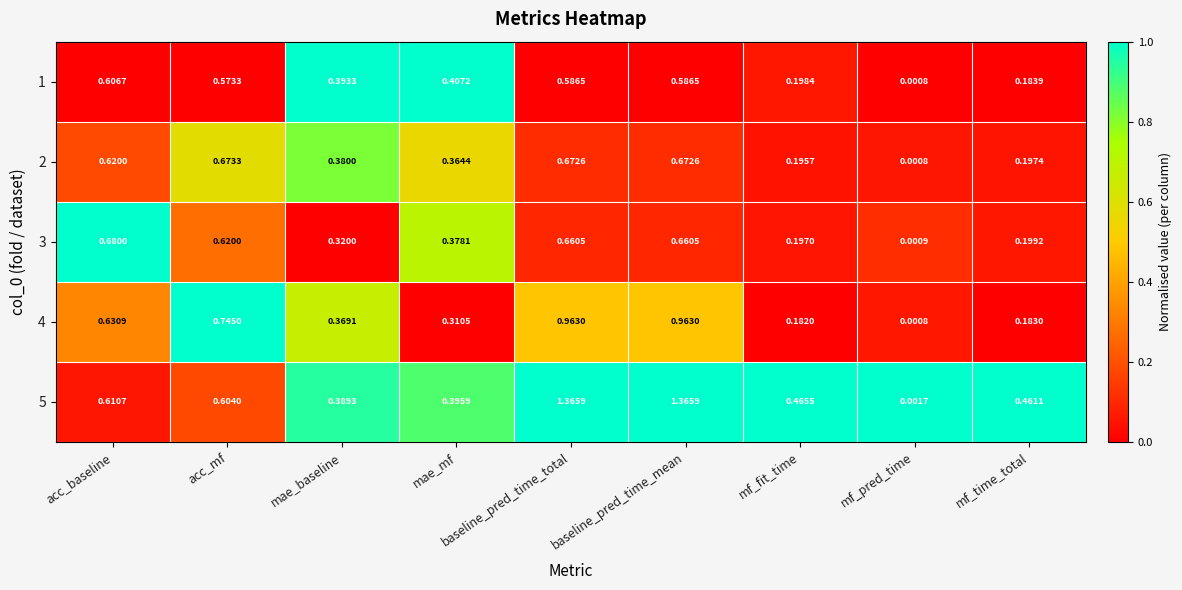

At which label is 1 closest to 0?

mf_pred_time